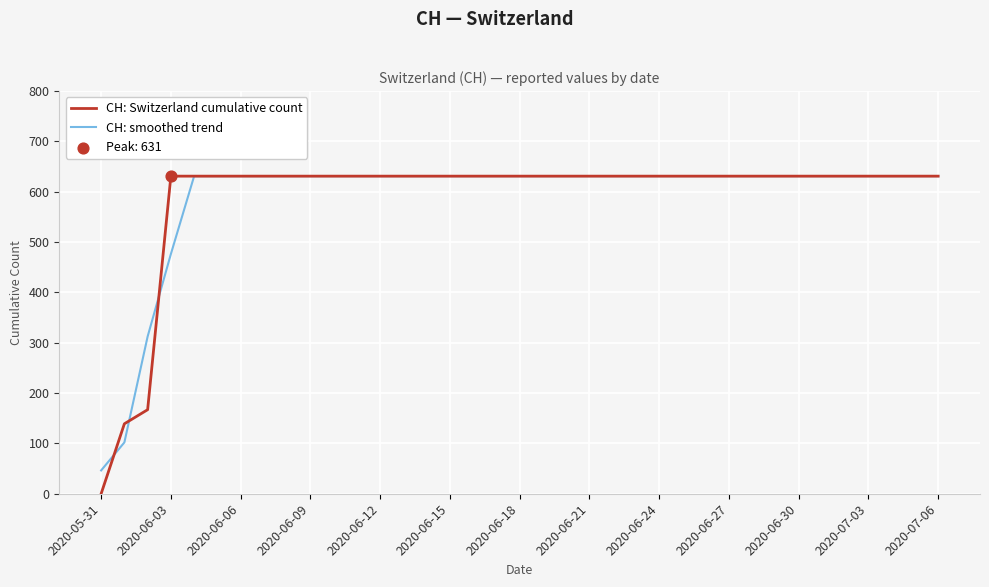

Which series has the widest spread of values?

CH: Switzerland cumulative count